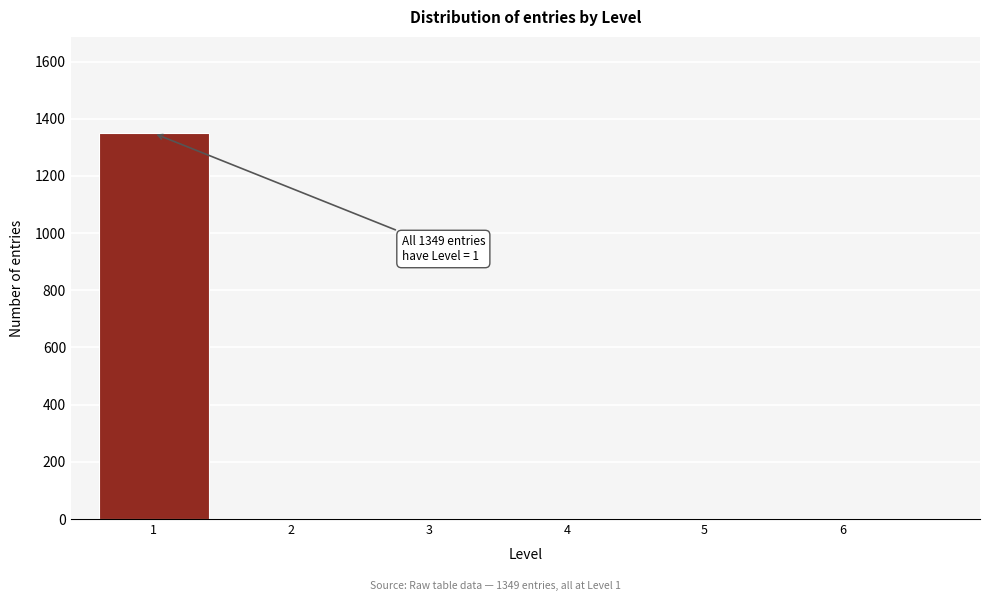

Reading left to right, list all the values displayed in this chart.

1=1349	2=0	3=0	4=0	5=0	6=0